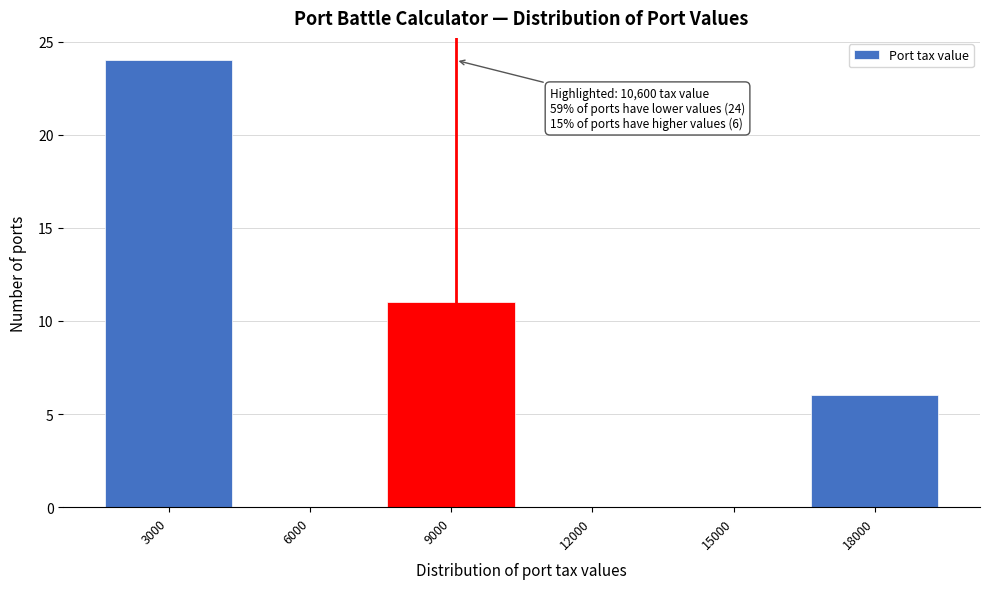

Reading right to left, transcribe all the data shown in this chart.

18000=6	15000=0	12000=0	9000=11	6000=0	3000=24